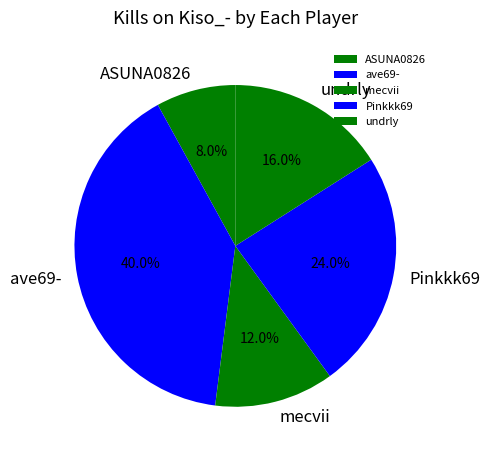

How many slices are in this pie chart?

5